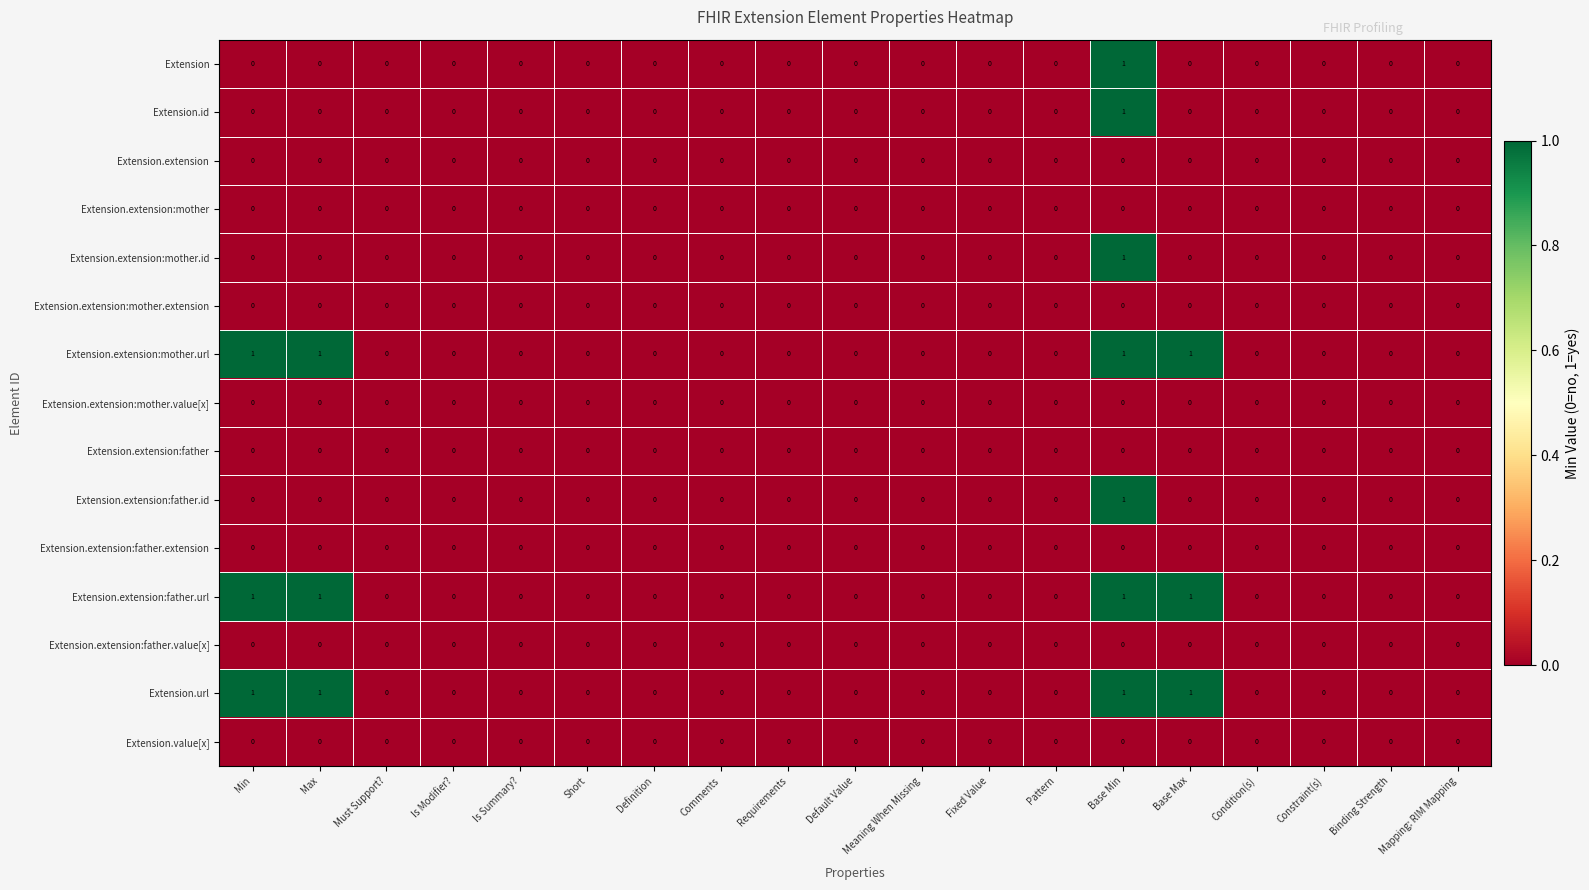

How many positive values does the Extension.extension:father.id series have?

1